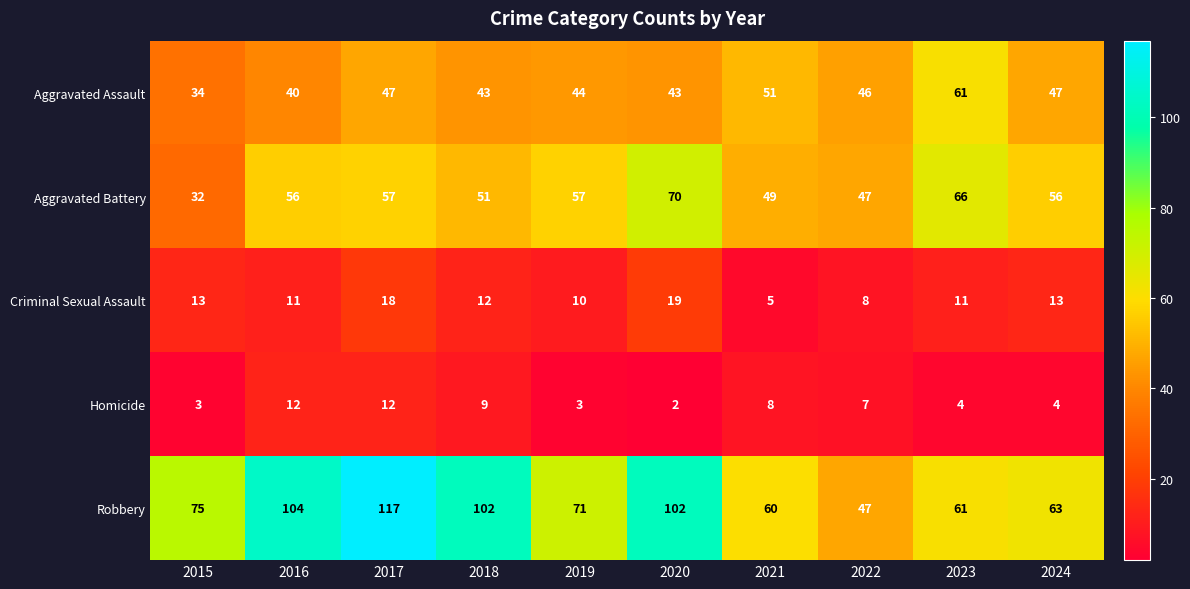

What value does the Aggravated Assault series have at 2020, to the nearest 5?

45